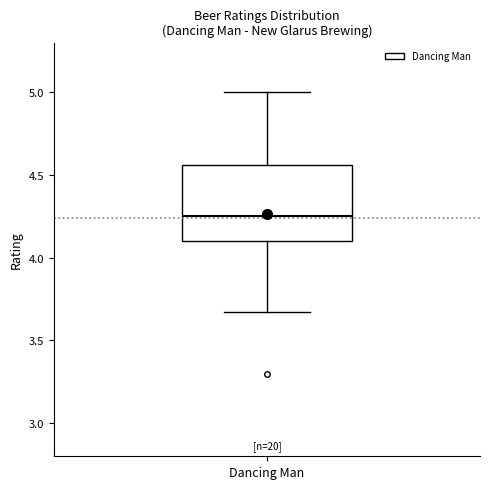

Where does the lower whisker of the box for Dancing Man end on the y-axis? The values are not printed on the chart, so give them approximately, as read against the axis.

3.65